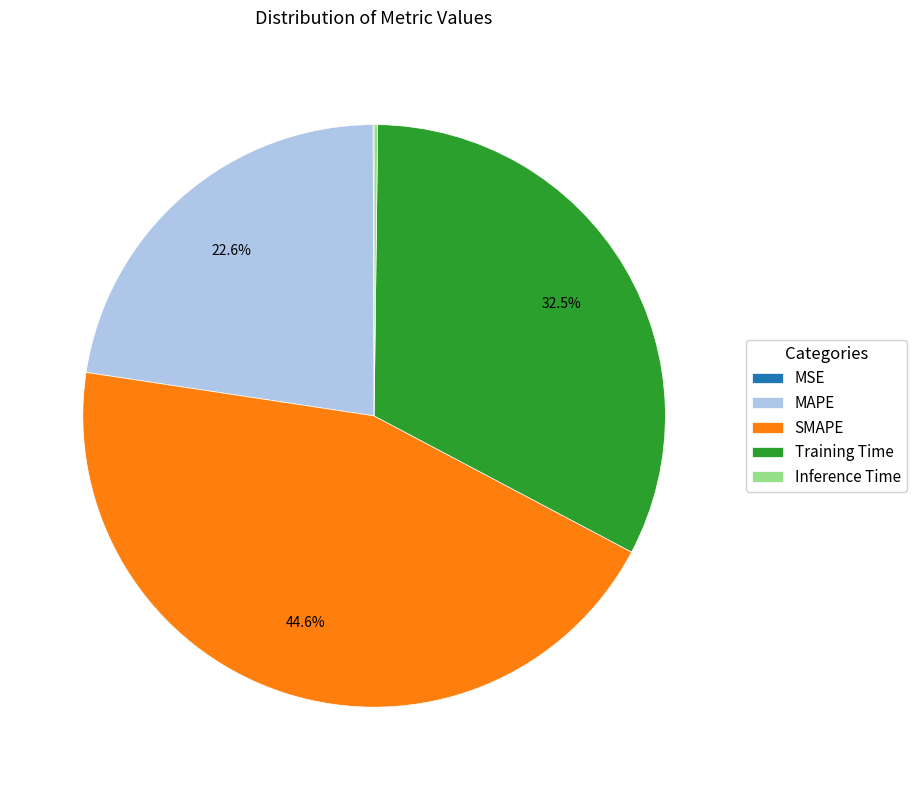

True or false: MAPE accounts for 23% of the total.

True